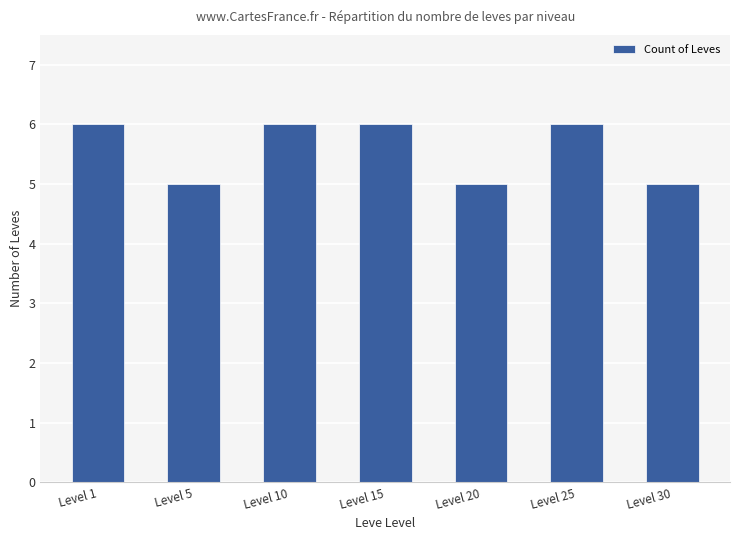

What is the change in value from Level 5 to Level 10?

+1